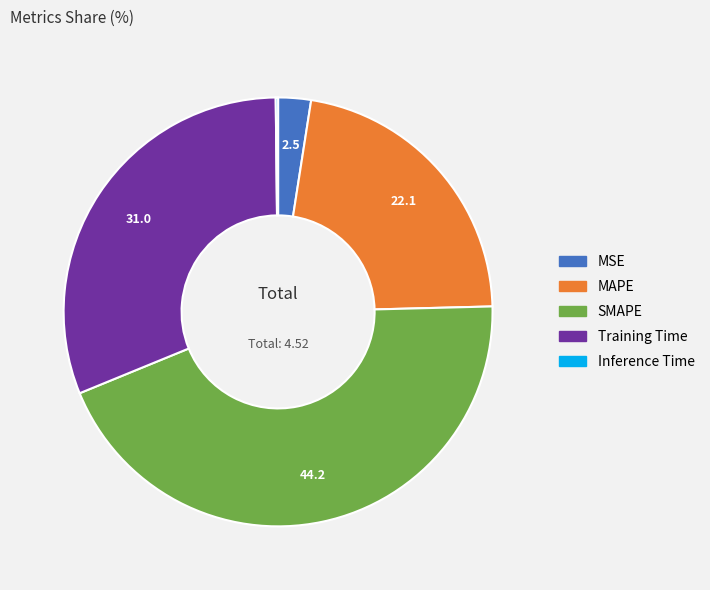

What is the largest slice in the pie chart?

SMAPE